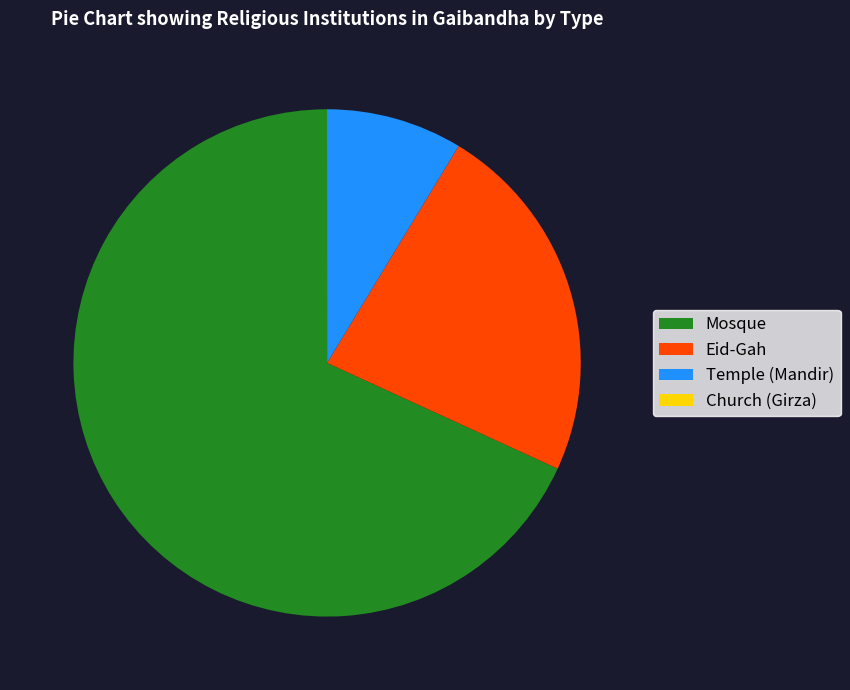

Does Temple (Mandir) account for over 50% of the chart?

No